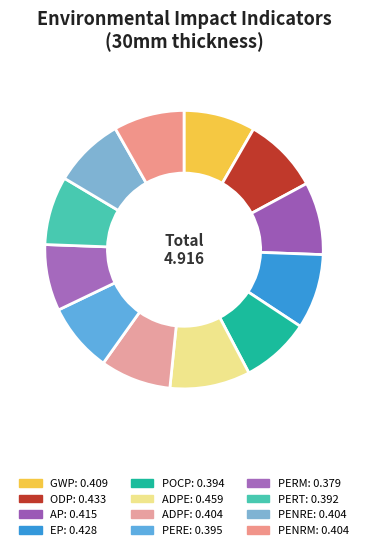

Does any single category account for the majority?

No